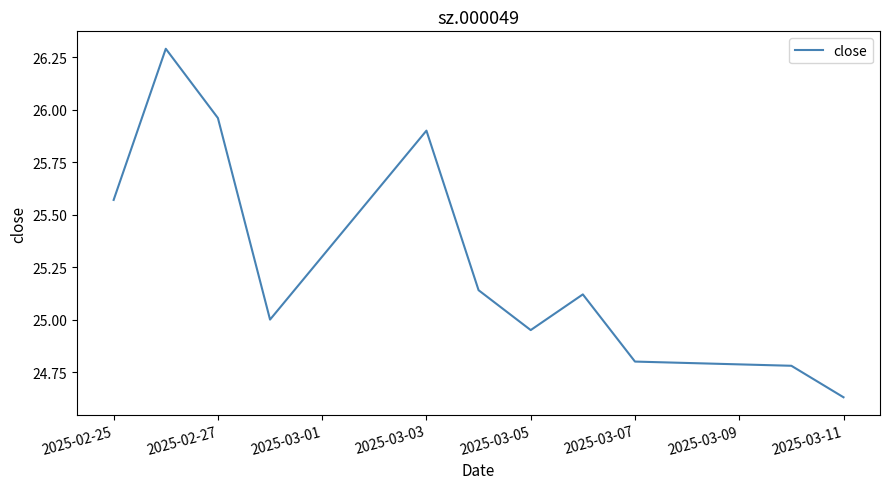

What is the difference between the maximum and minimum values?

1.7